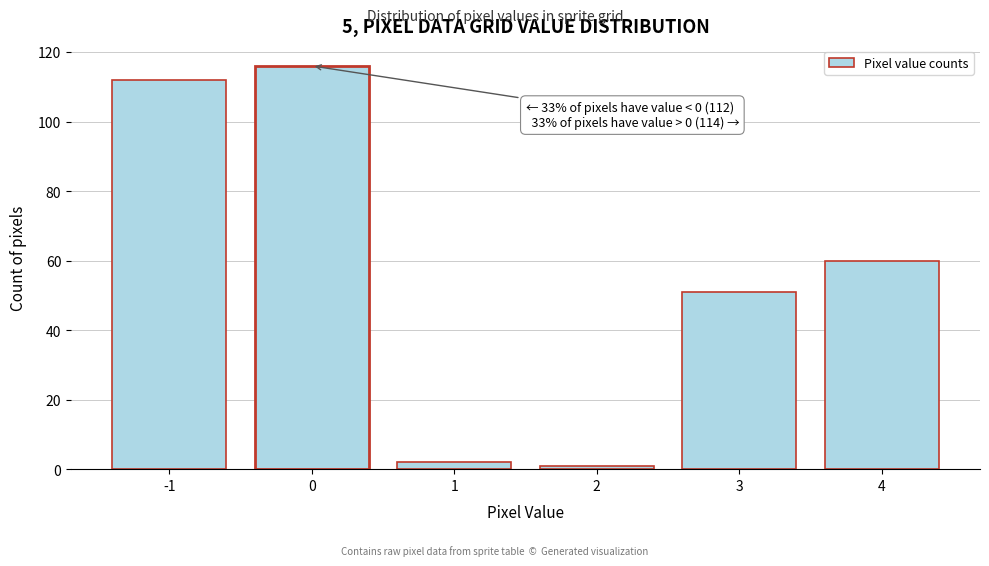

Reading left to right, extract all data points from this chart.

112	116	2	1	51	60